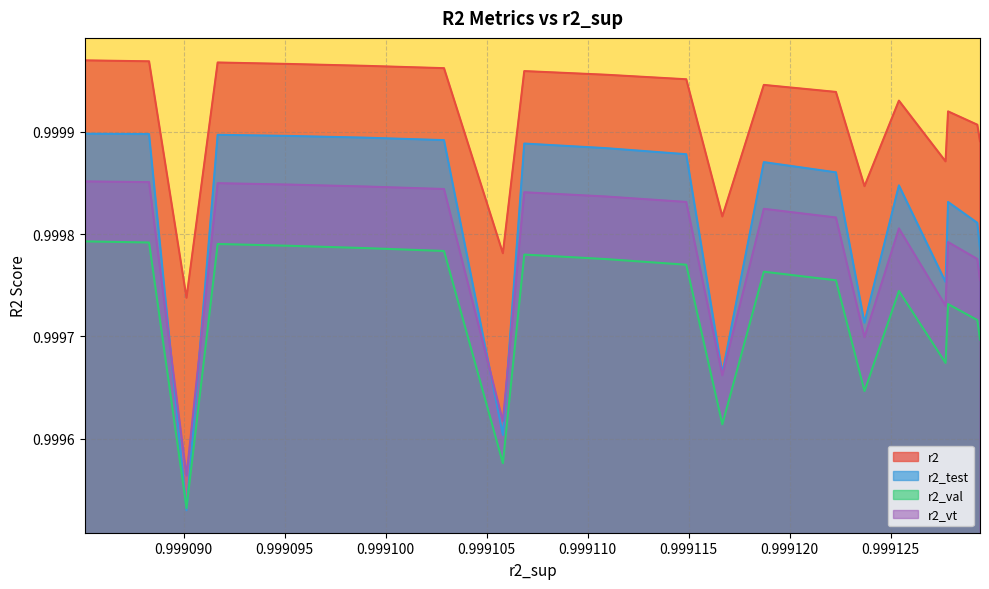

Reading left to right, transcribe all the data shown in this chart.

r2: 1.0	1.0	1.0	1.0	1.0	1.0	1.0	1.0	1.0	1.0	1.0	1.0	1.0	1.0	1.0	1.0	1.0	1.0	1.0	1.0
r2_test: 1.0	1.0	1.0	1.0	1.0	1.0	1.0	1.0	1.0	1.0	1.0	1.0	1.0	1.0	1.0	1.0	1.0	1.0	1.0	1.0
r2_val: 1.0	1.0	1.0	1.0	1.0	1.0	1.0	1.0	1.0	1.0	1.0	1.0	1.0	1.0	1.0	1.0	1.0	1.0	1.0	1.0
r2_vt: 1.0	1.0	1.0	1.0	1.0	1.0	1.0	1.0	1.0	1.0	1.0	1.0	1.0	1.0	1.0	1.0	1.0	1.0	1.0	1.0